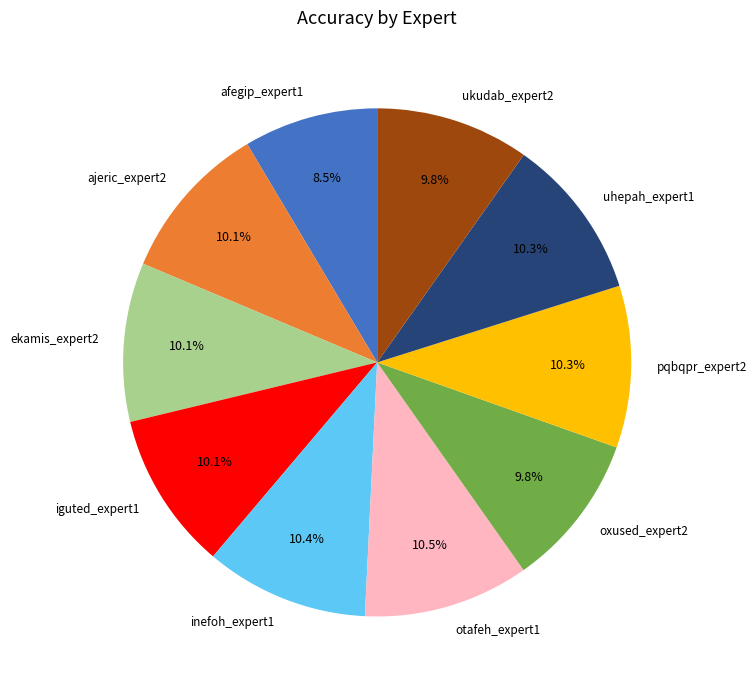

How much of the chart is everything except inefoh_expert1?

89.6%